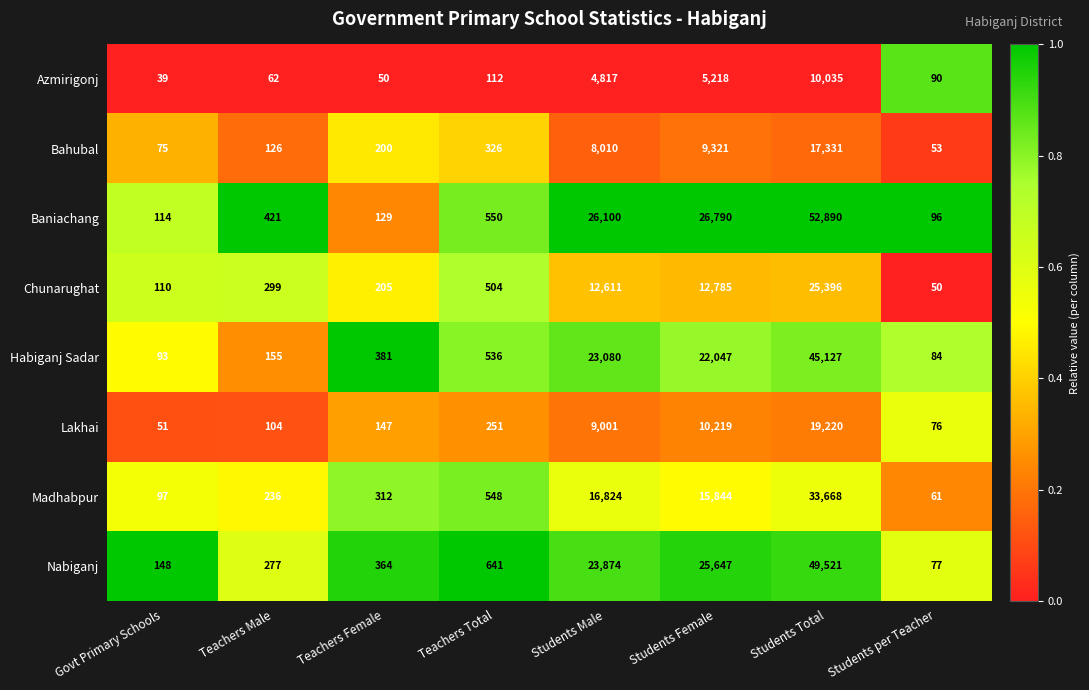

At Teachers Female, list the series in order from smallest to largest.

Azmirigonj, Baniachang, Lakhai, Bahubal, Chunarughat, Madhabpur, Nabiganj, Habiganj Sadar